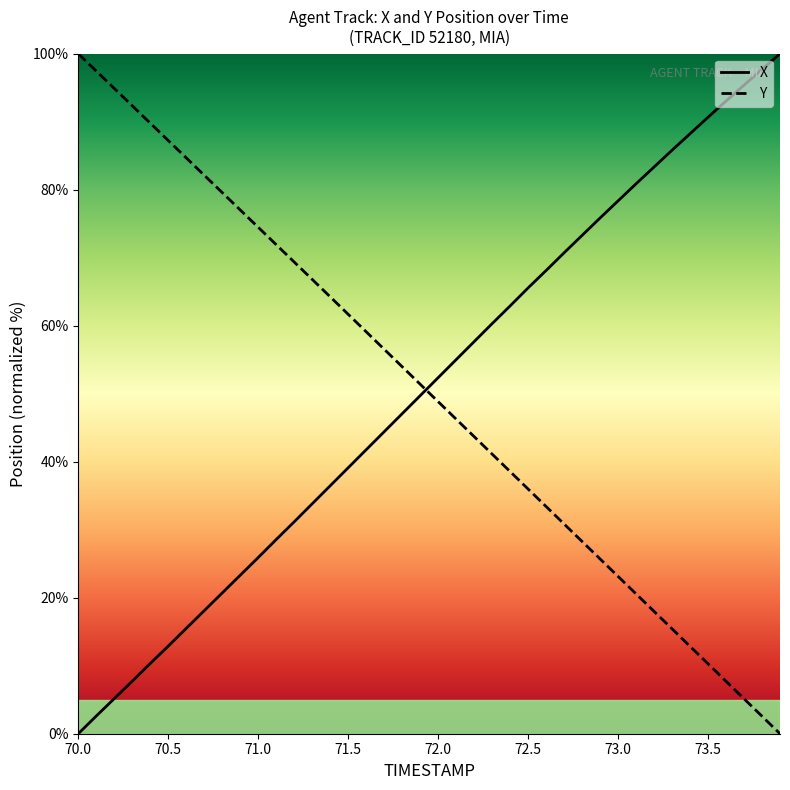

True or false: X and Y intersect in this chart.

True